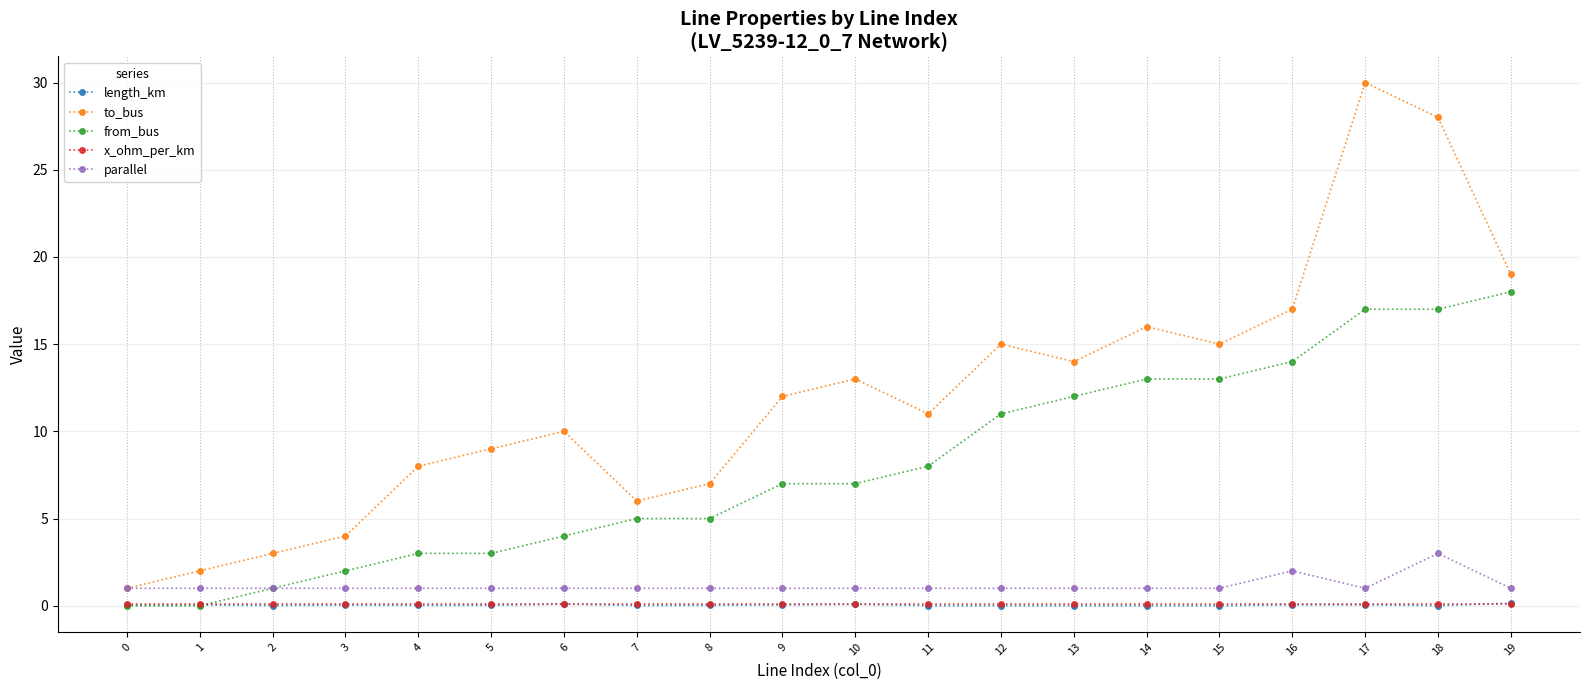

Is the value of from_bus at 7 greater than the value of parallel at 0?

Yes